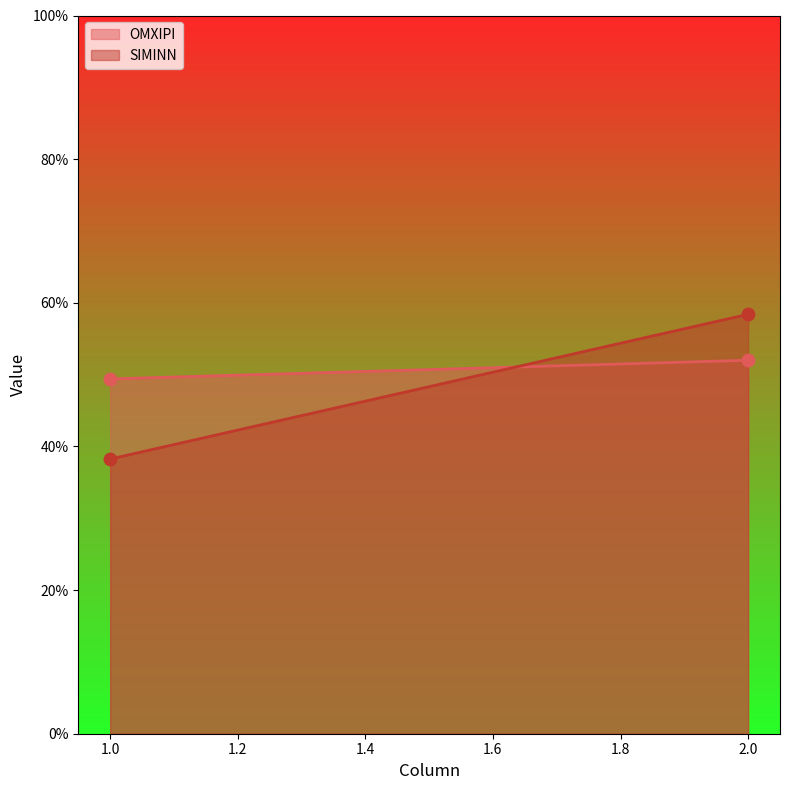

What is the total value across all series at 2?

1.1